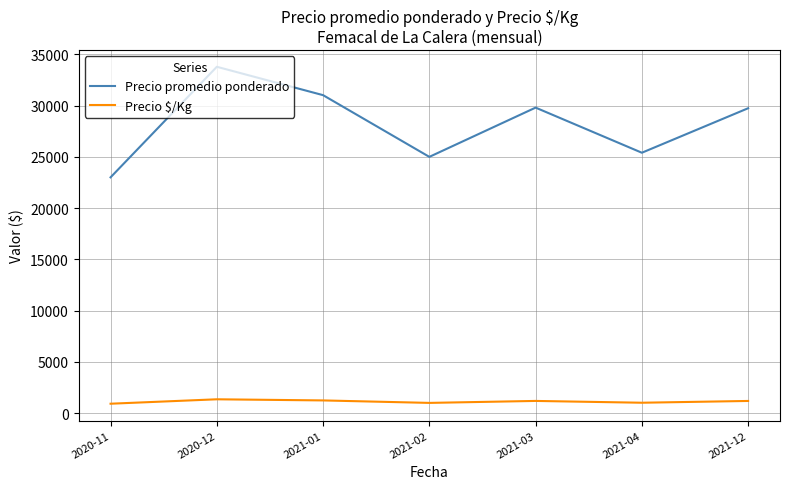

The Precio $/Kg series shows 1240.8 at 2021-01. True or false?

True